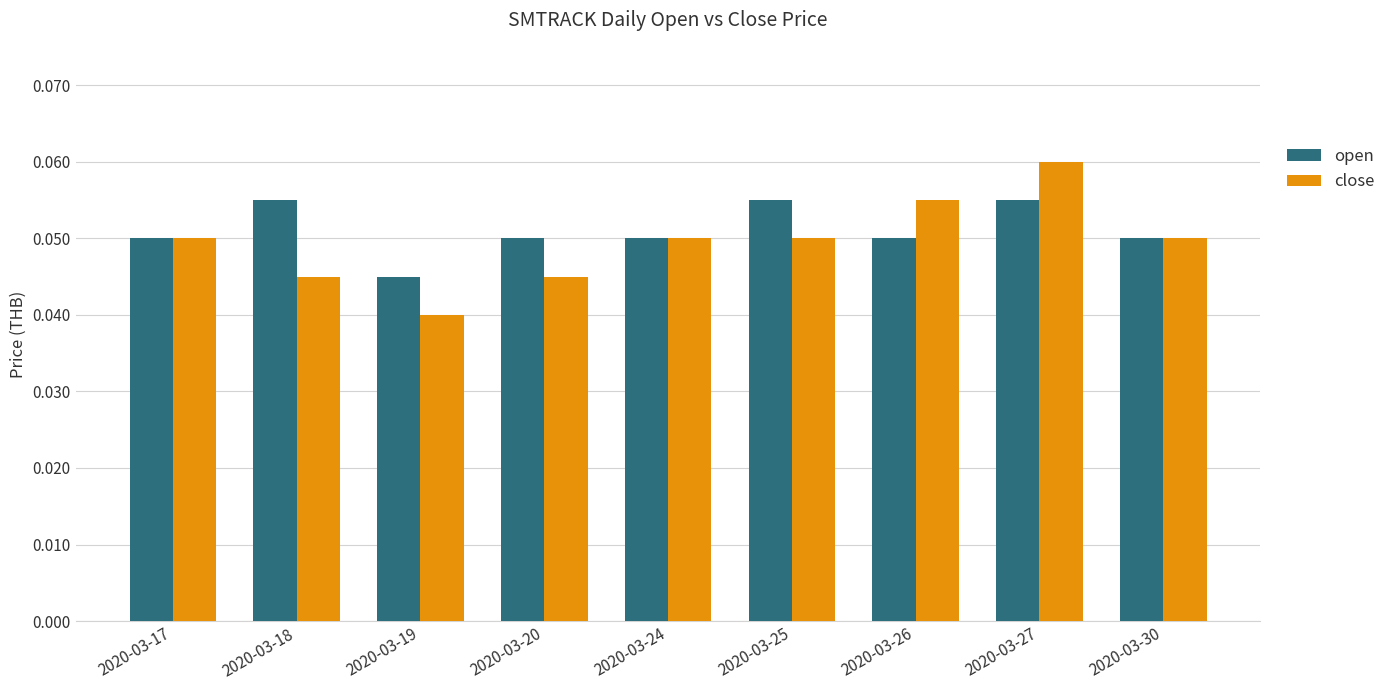

Which category has the highest value across all series?

2020-03-27